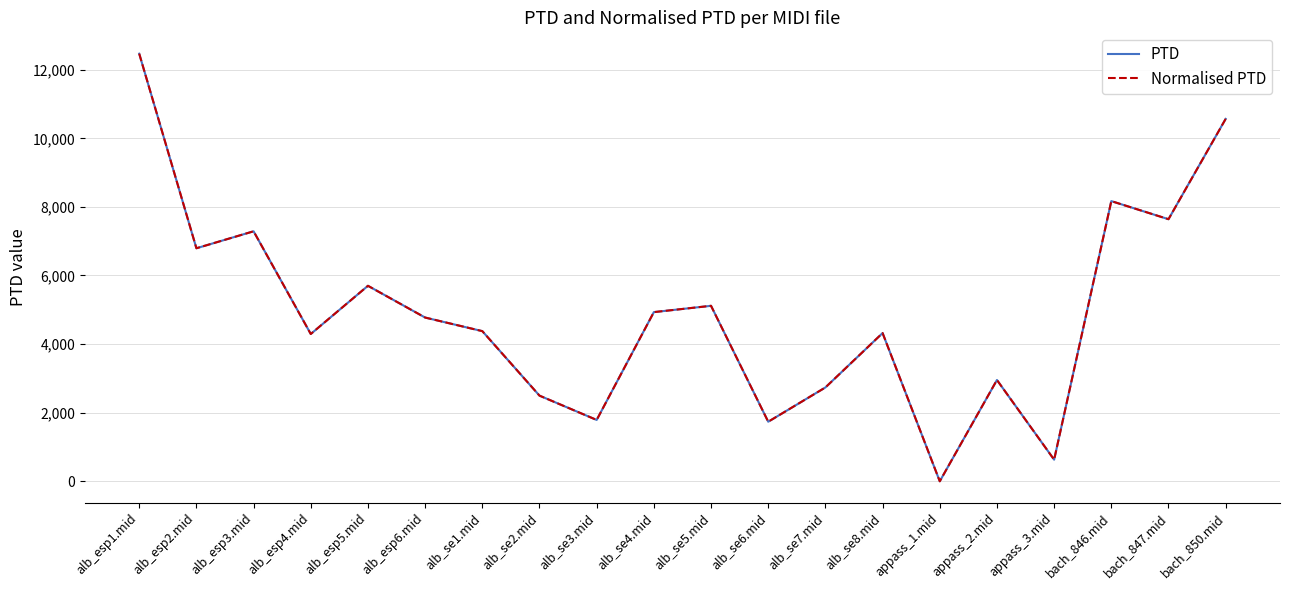

True or false: Normalised PTD and PTD cross at least once.

False